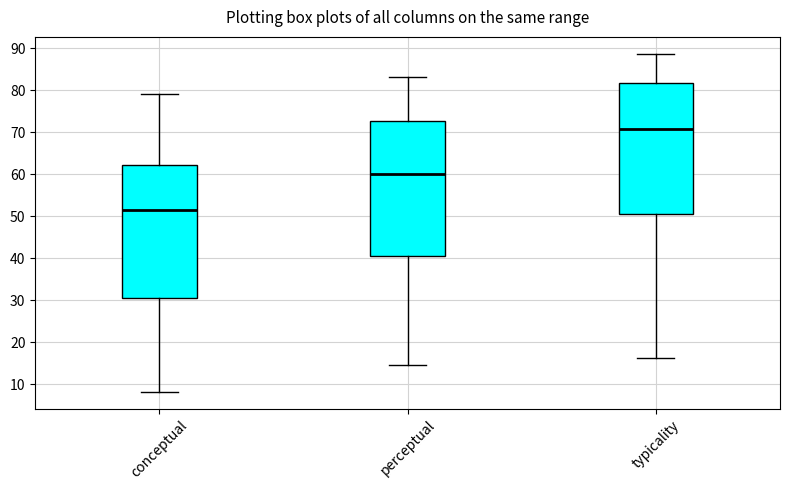

Reading left to right, read every box against the y-axis: the position of its median line, the range the box covers, and the ends of its whiskers. The values are not printed on the chart, so give them approximately, as read against the axis.

conceptual: median 51, box 30 to 62, whiskers 8 to 79
perceptual: median 60, box 41 to 73, whiskers 15 to 83
typicality: median 71, box 51 to 82, whiskers 16 to 89